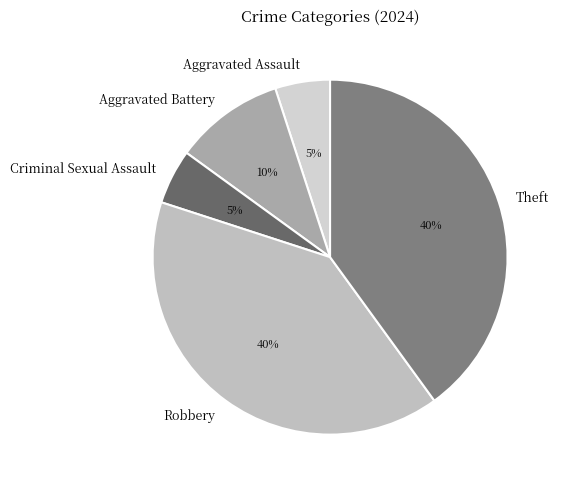

To the nearest percent, what percentage of the pie is Aggravated Assault?

5%